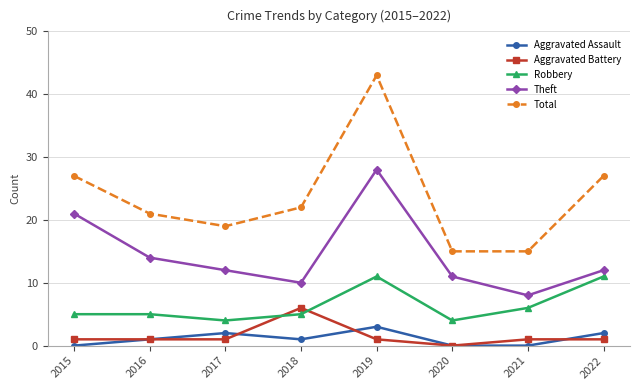

Reading left to right, extract all data points from this chart.

Aggravated Assault: 2015=0	2016=1	2017=2	2018=1	2019=3	2020=0	2021=0	2022=2
Aggravated Battery: 2015=1	2016=1	2017=1	2018=6	2019=1	2020=0	2021=1	2022=1
Robbery: 2015=5	2016=5	2017=4	2018=5	2019=11	2020=4	2021=6	2022=11
Theft: 2015=21	2016=14	2017=12	2018=10	2019=28	2020=11	2021=8	2022=12
Total: 2015=27	2016=21	2017=19	2018=22	2019=43	2020=15	2021=15	2022=27